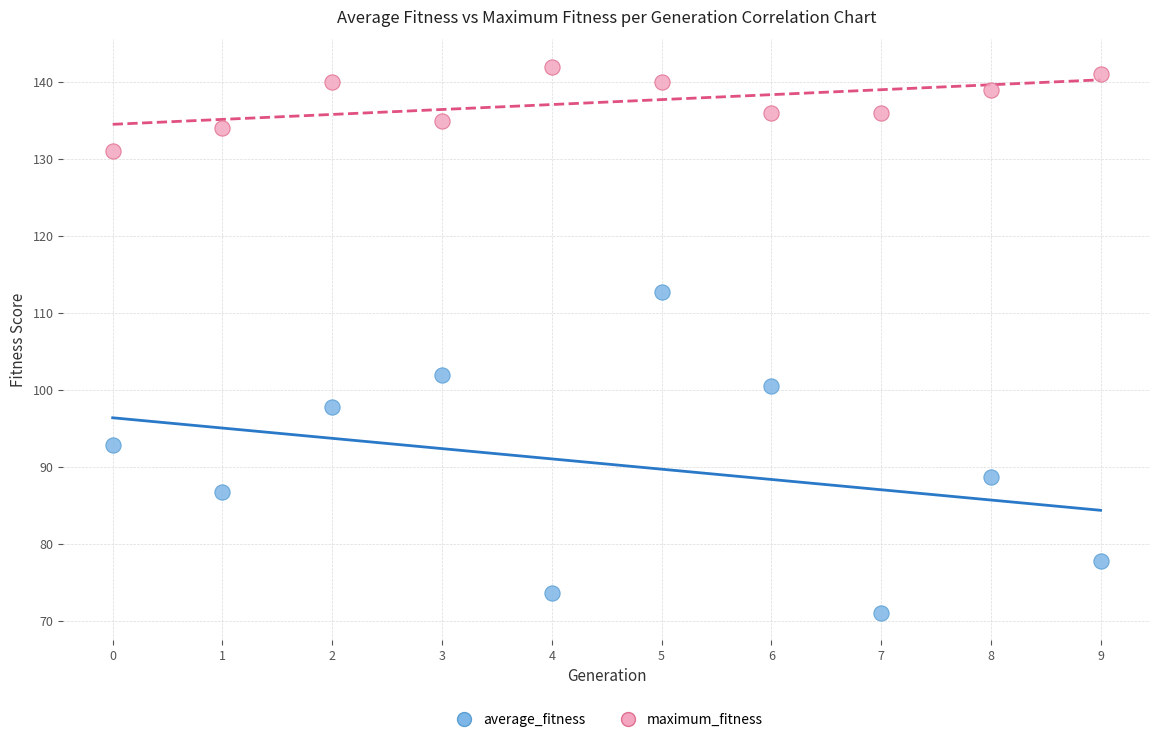

Which series contains the highest Y value?

maximum_fitness